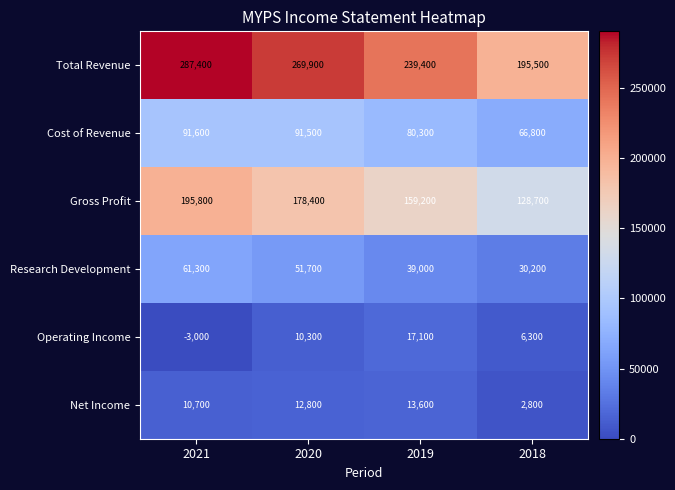

Where does the Total Revenue series first go above 269900?

2021